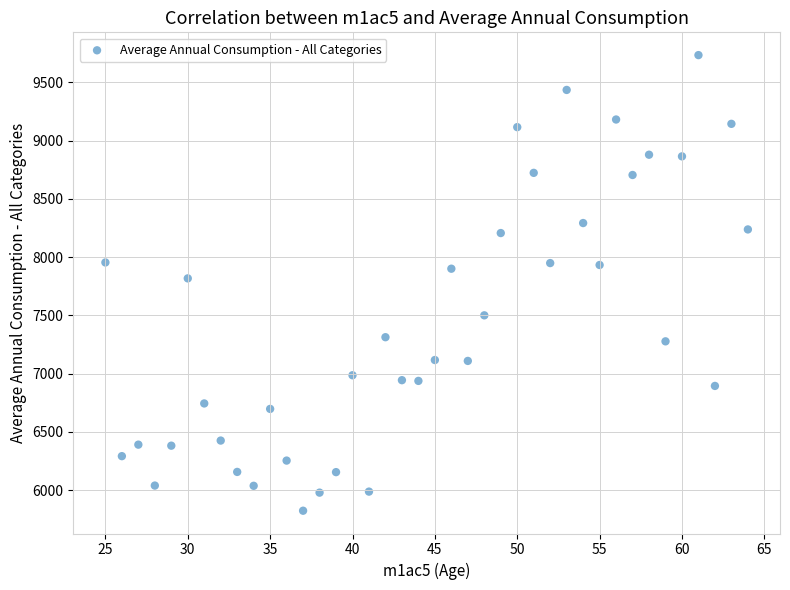

What is the range of X values (max minus min)?

39.0